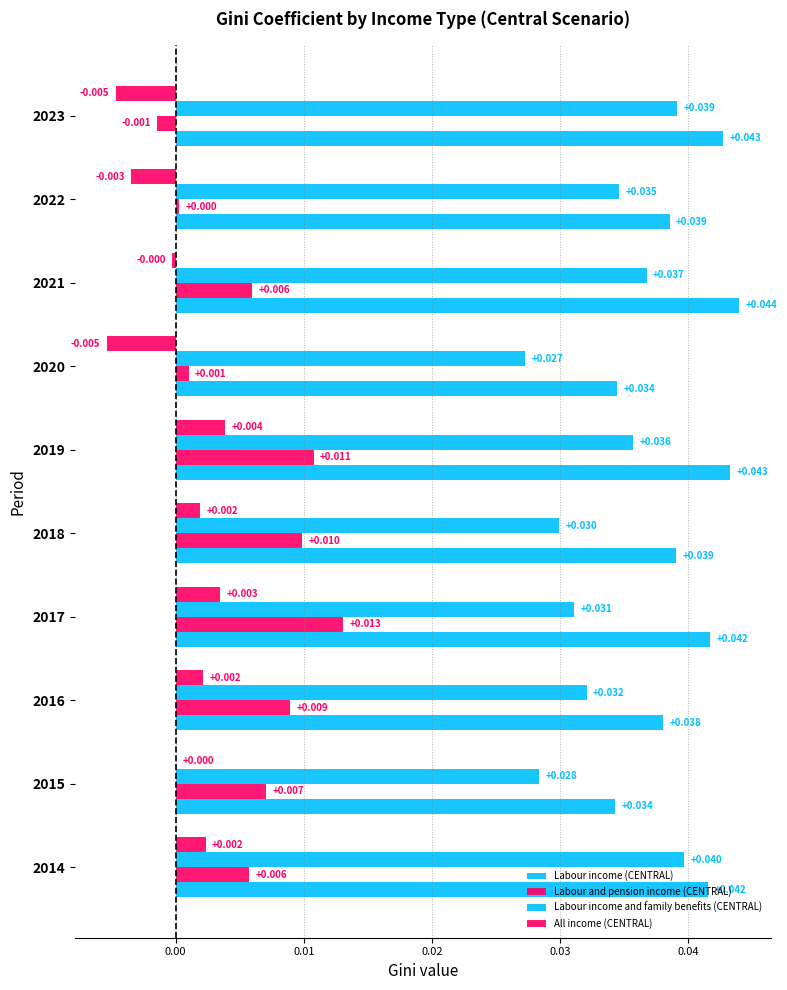

How many categories are shown in the chart?

10